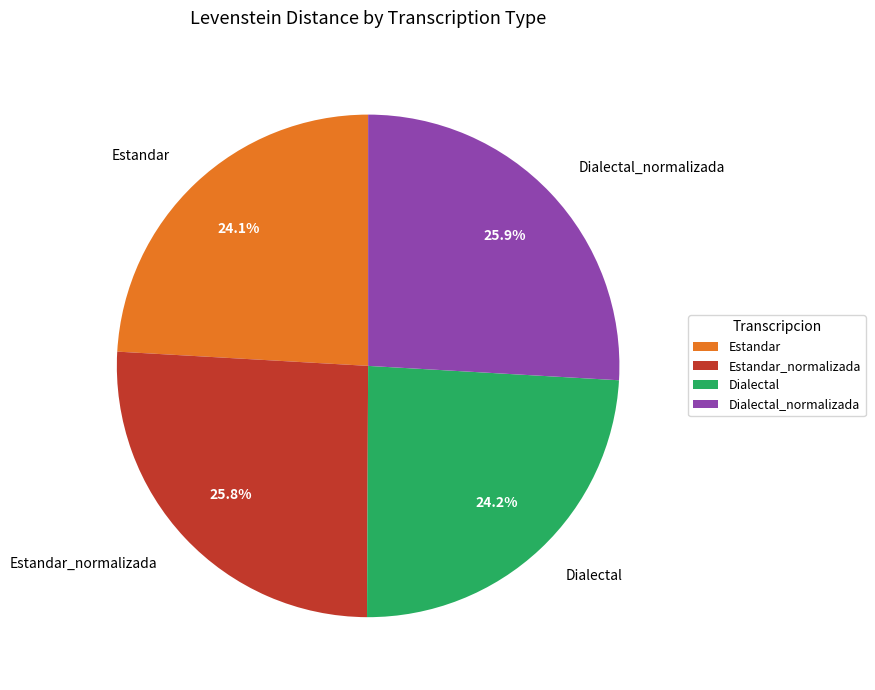

To the nearest percent, what is the difference between the largest and smallest slice percentages?

2%